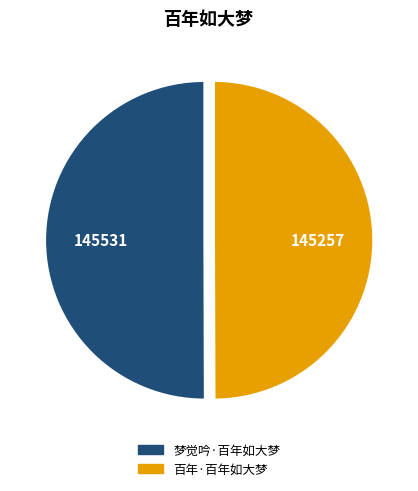

How many slices are in this pie chart?

2